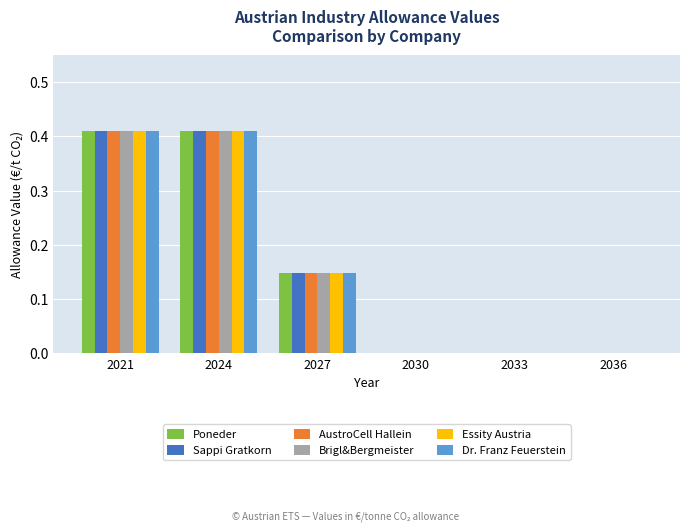

What is the total value across all series at 2024?

2.5